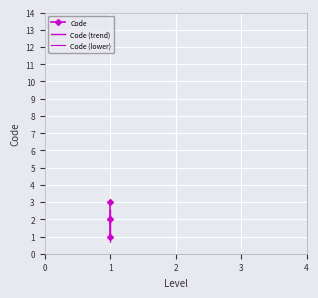

True or false: Code (lower) has a value of 3.5 at 1.

False